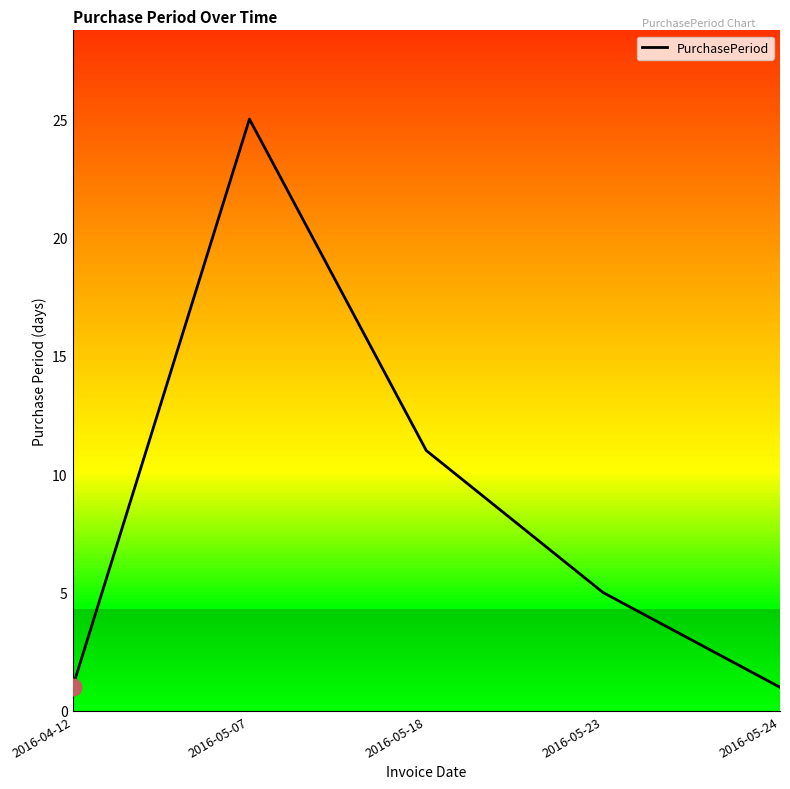

Rank the categories by value from lowest to highest.

2016-04-12, 2016-05-24, 2016-05-23, 2016-05-18, 2016-05-07